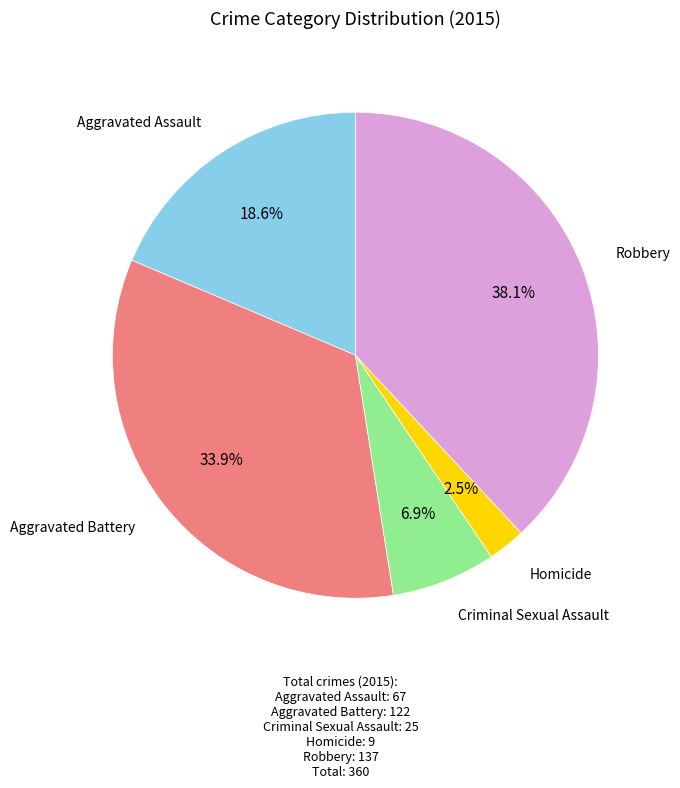

Is there a majority slice in this chart?

No